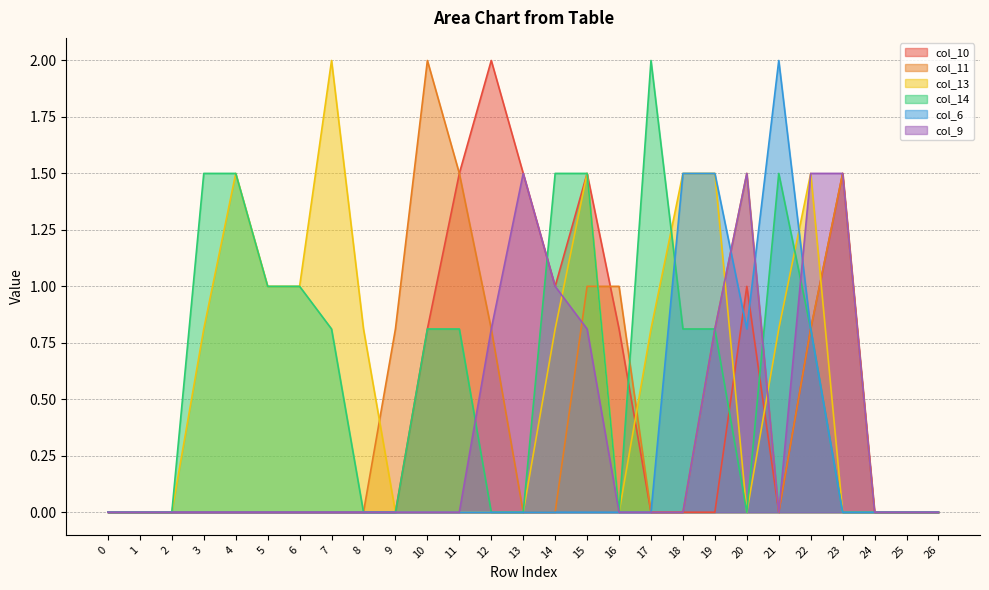

What is the difference between the maximum and minimum values in the col_9 series?

1.5